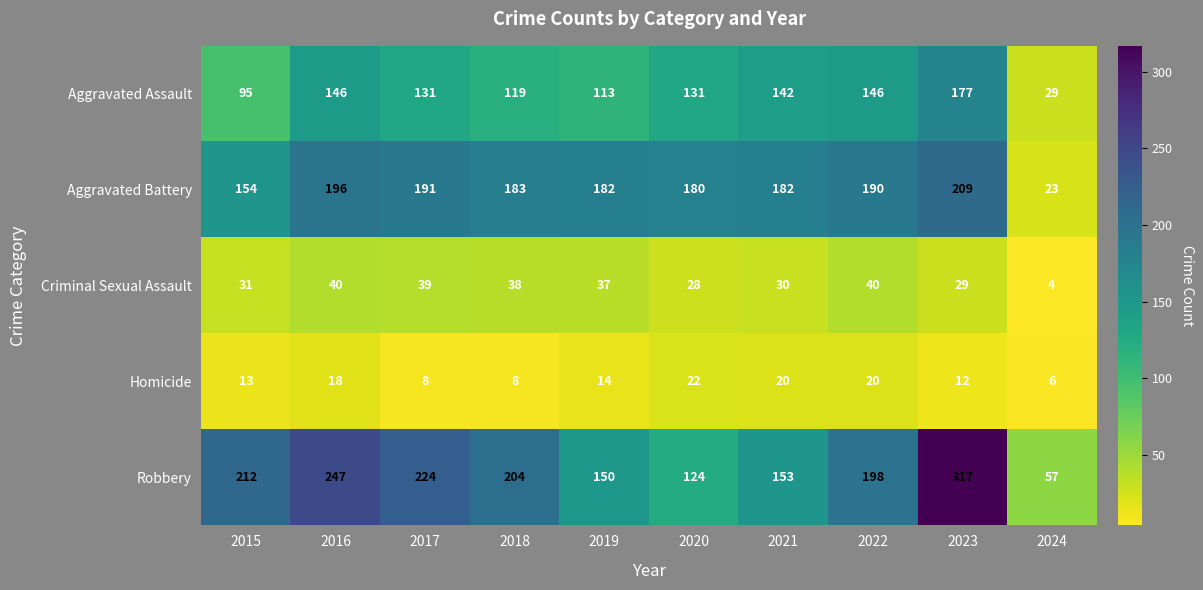

Which category has the lowest value across all series?

2024